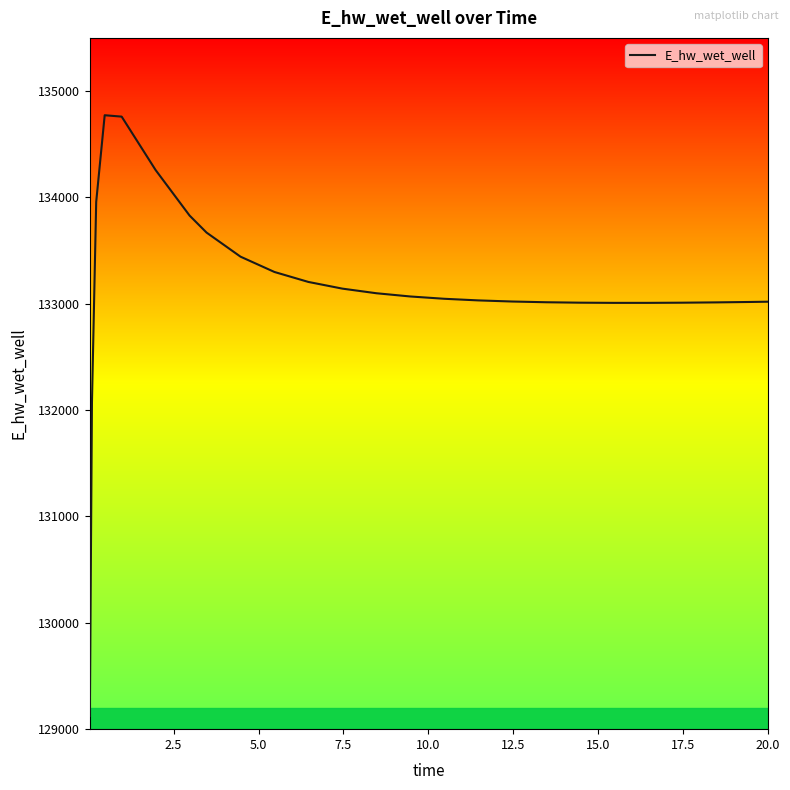

What is the smallest value displayed?

129124.3